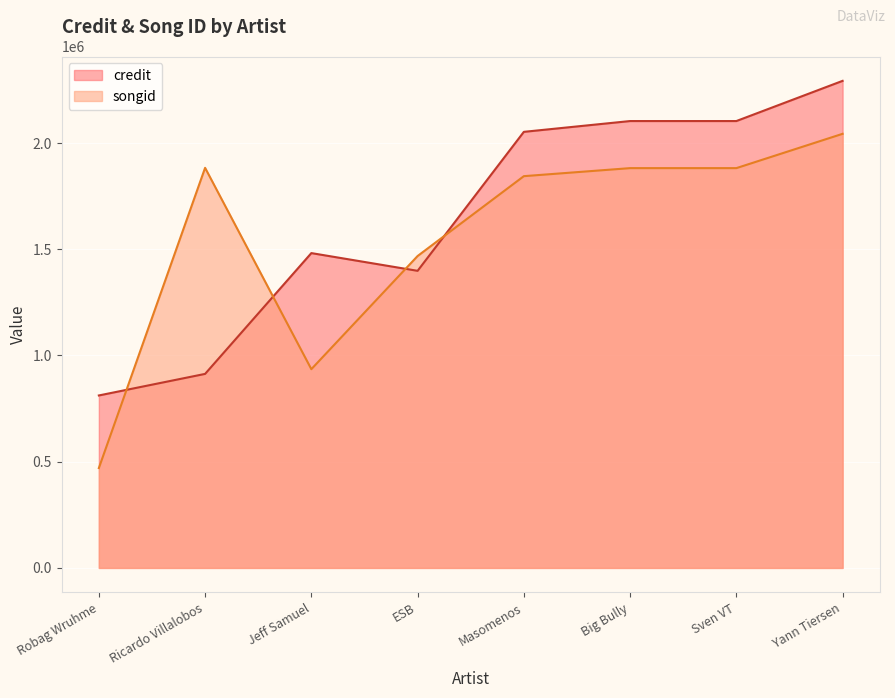

True or false: credit and songid cross at least once.

True